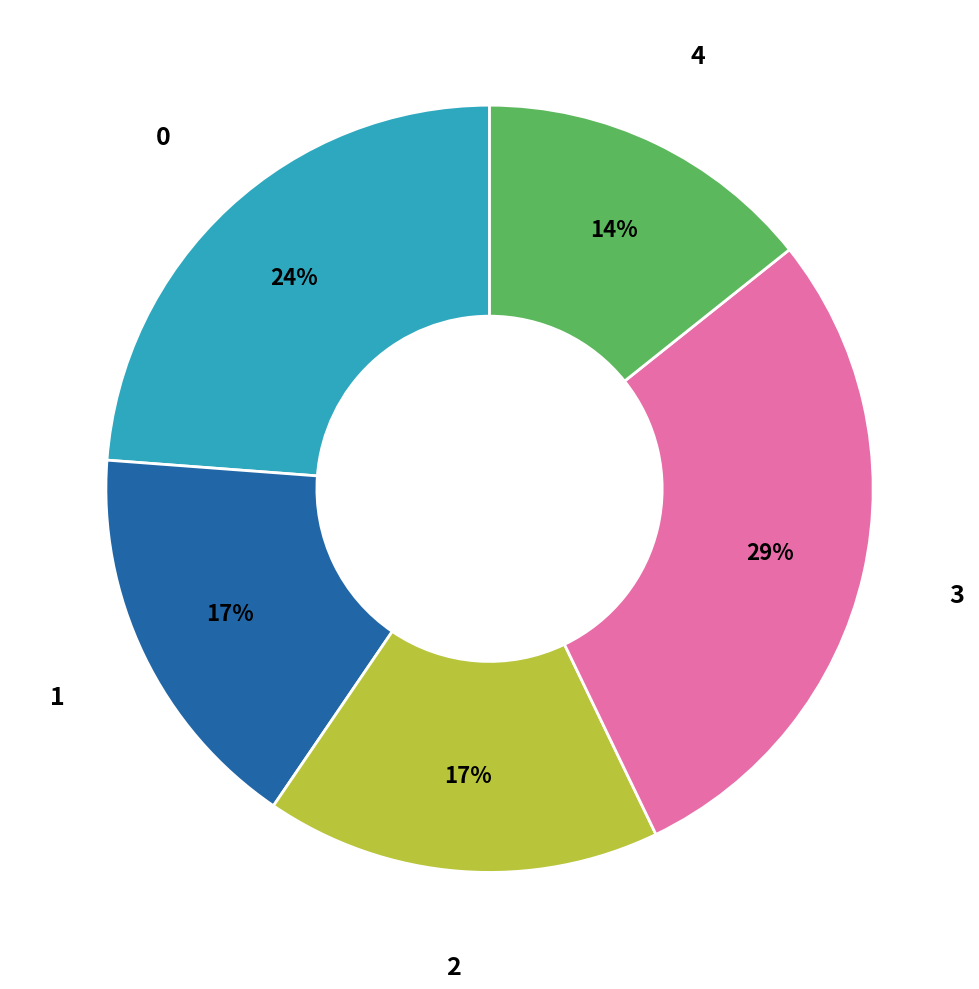

Is it true that 1 is 17% of the pie?

True